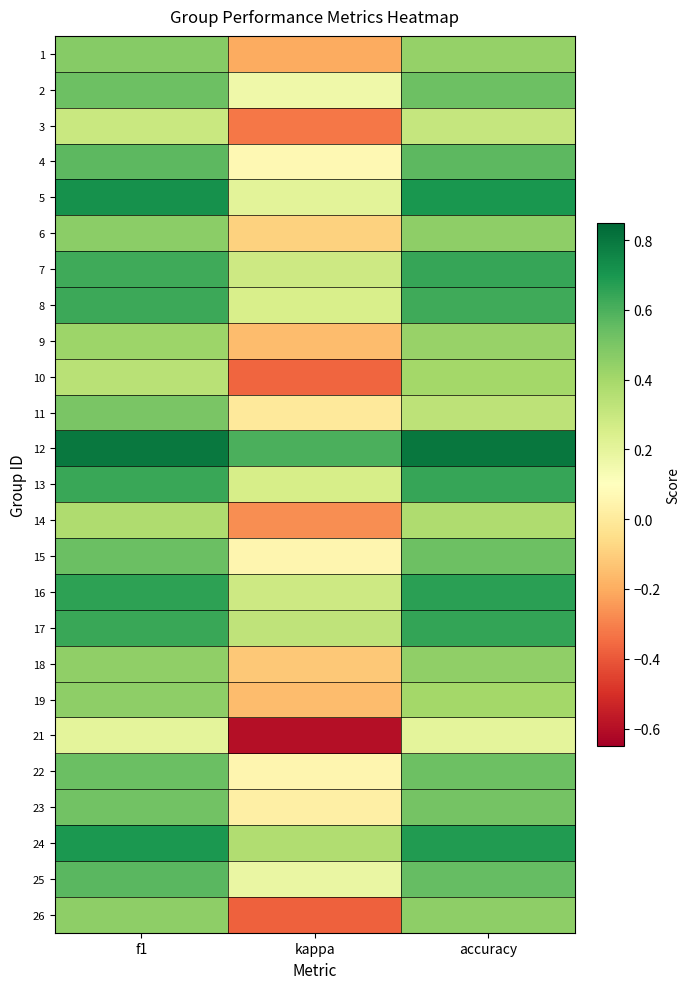

Rank the series by their maximum value, from highest to lowest.

12, 5, 24, 16, 17, 7, 13, 8, 25, 4, 15, 22, 2, 23, 11, 1, 6, 19, 26, 18, 9, 10, 14, 3, 21